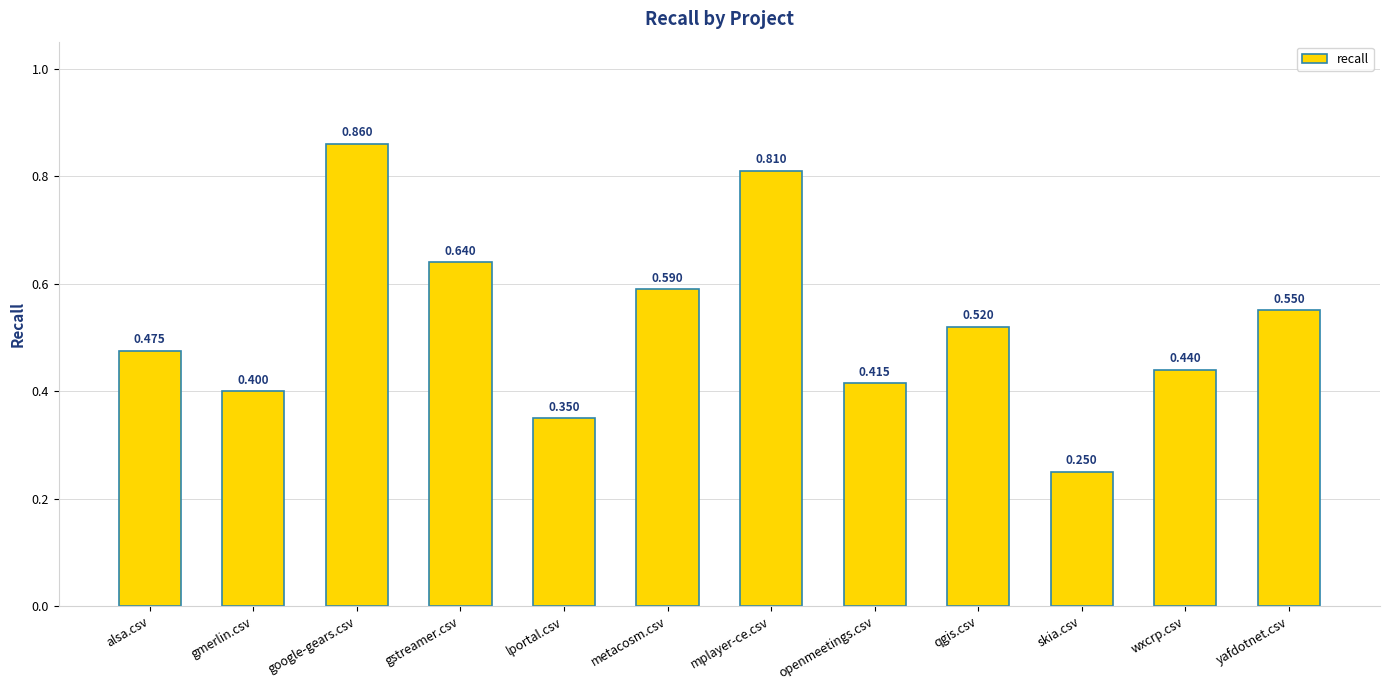

What is the label of the 11th bar from the right?

gmerlin.csv